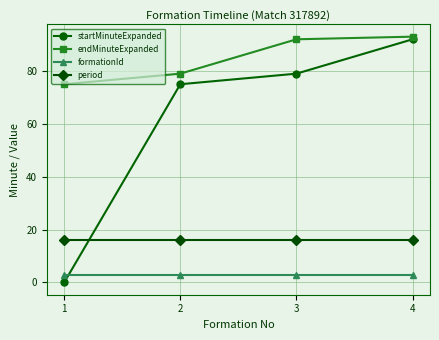

Is it true that endMinuteExpanded equals 75 at 1?

True